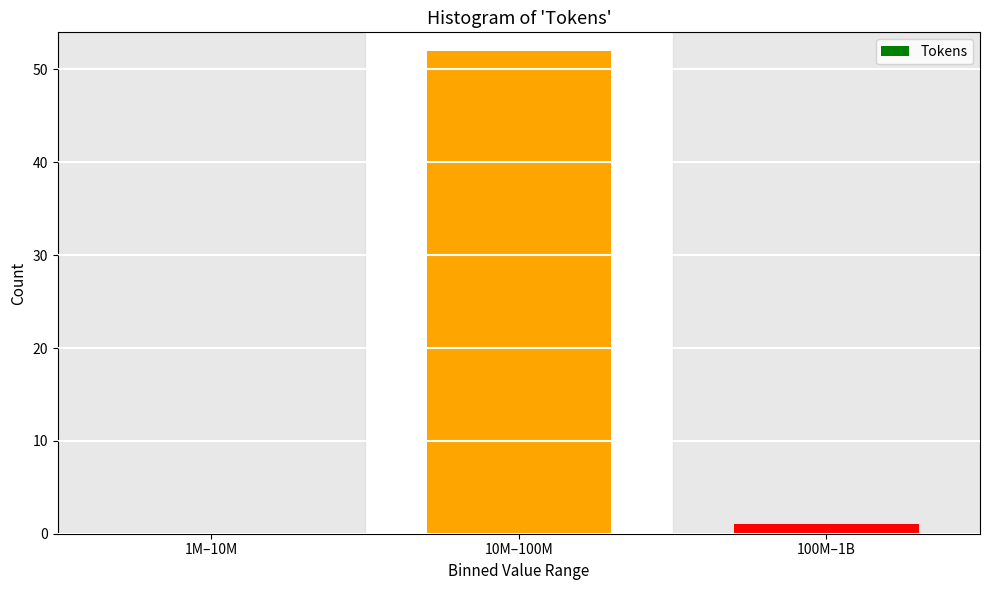

Reading right to left, transcribe all the data shown in this chart.

100M–1B=1	10M–100M=52	1M–10M=0